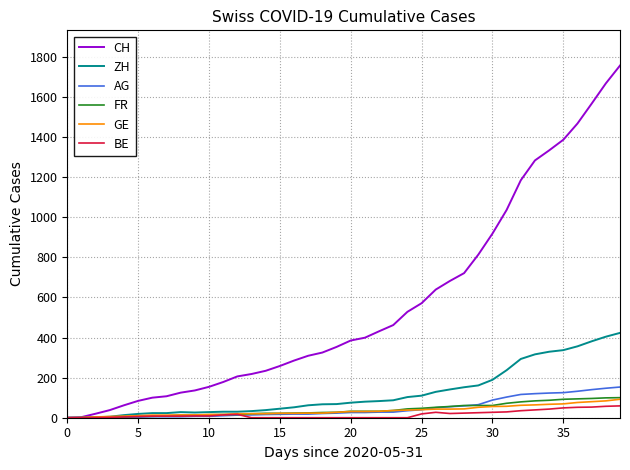

What is the maximum value shown in the chart?

1756